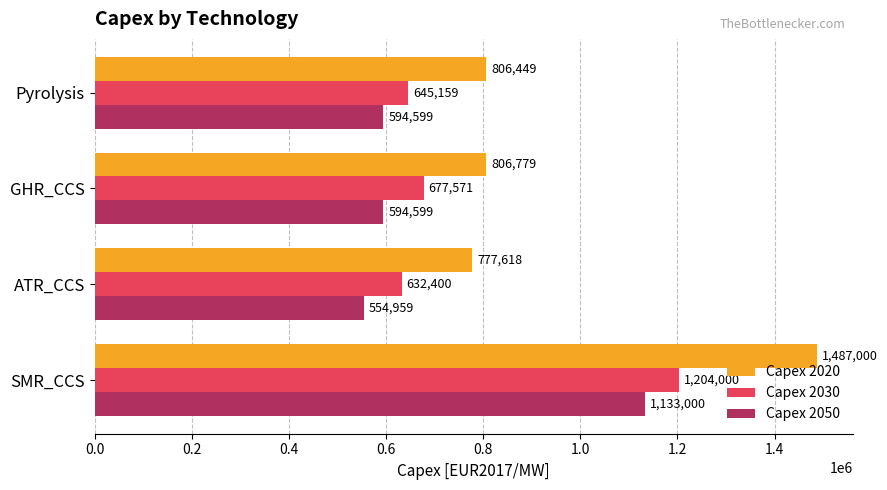

What is the total value across all series at SMR_CCS?

3824000